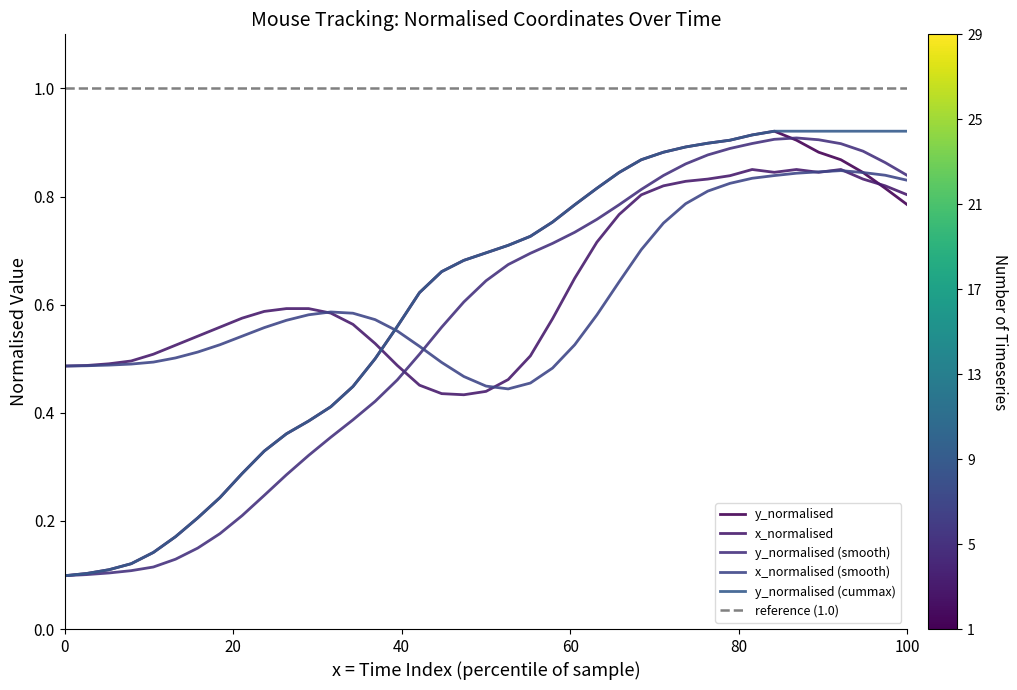

What is the maximum value for y_normalised?

0.9